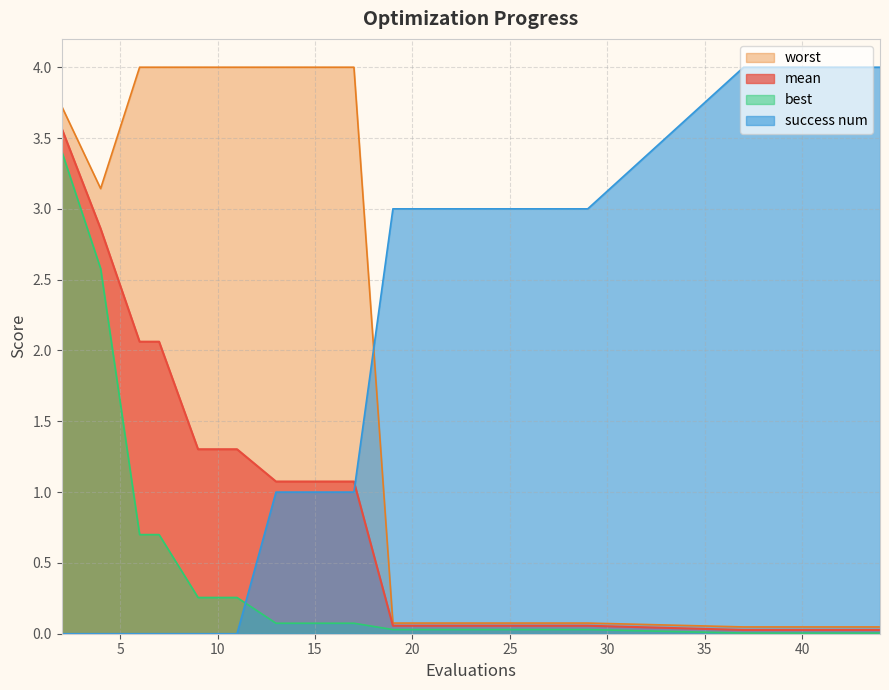

How many lines are shown in the chart?

4